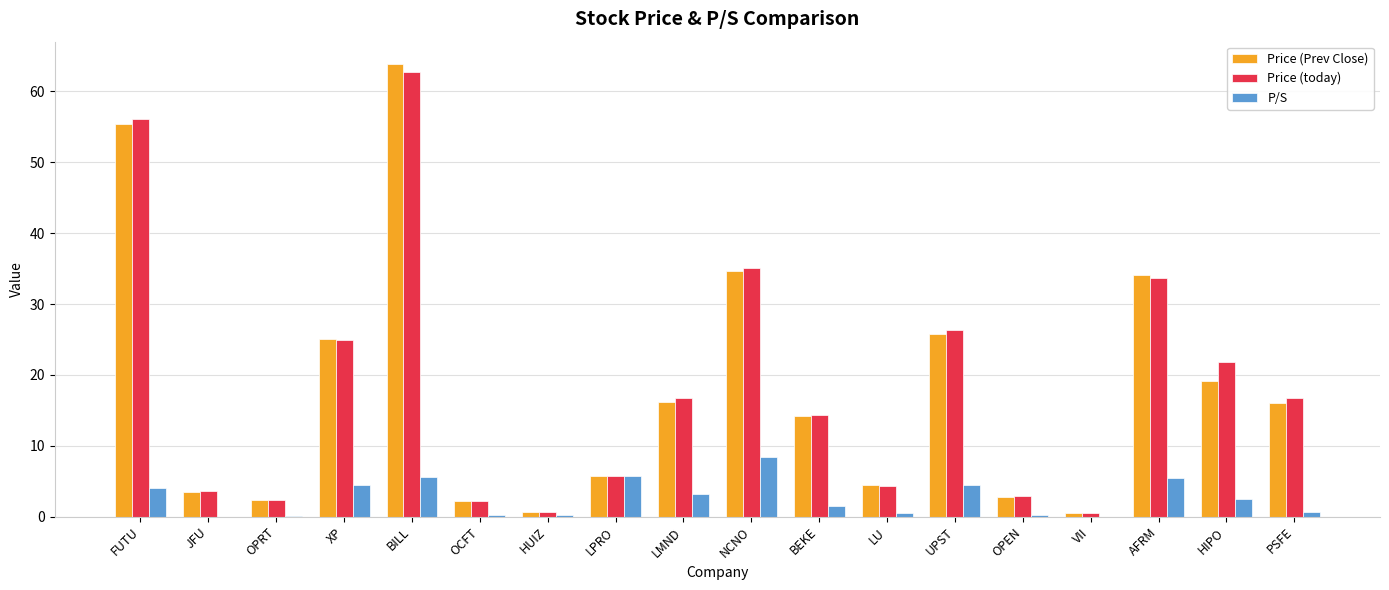

Read the Price (today) value at HUIZ.

0.6